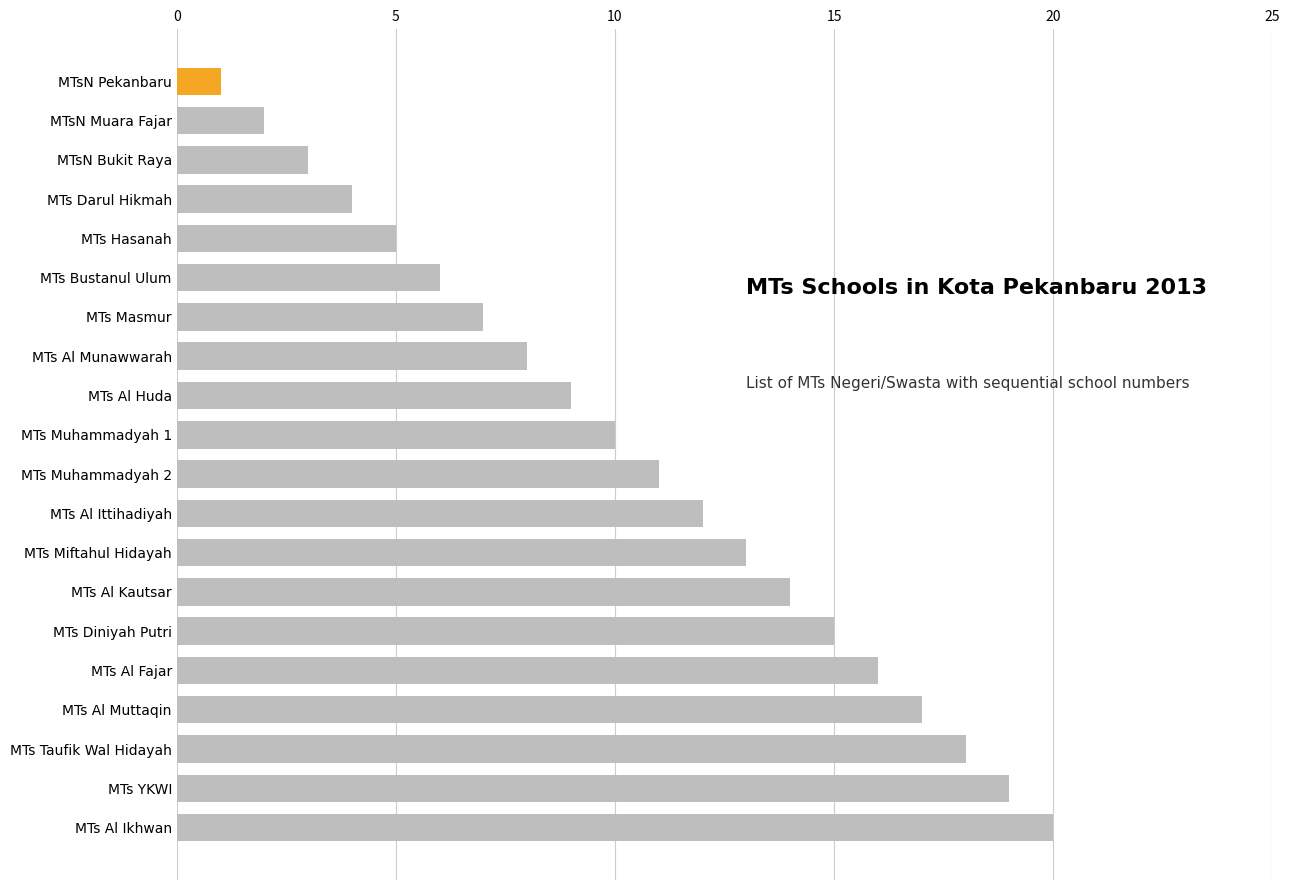

List the labels in order of value, smallest first.

MTsN Pekanbaru, MTsN Muara Fajar, MTsN Bukit Raya, MTs Darul Hikmah, MTs Hasanah, MTs Bustanul Ulum, MTs Masmur, MTs Al Munawwarah, MTs Al Huda, MTs Muhammadyah 1, MTs Muhammadyah 2, MTs Al Ittihadiyah, MTs Miftahul Hidayah, MTs Al Kautsar, MTs Diniyah Putri, MTs Al Fajar, MTs Al Muttaqin, MTs Taufik Wal Hidayah, MTs YKWI, MTs Al Ikhwan